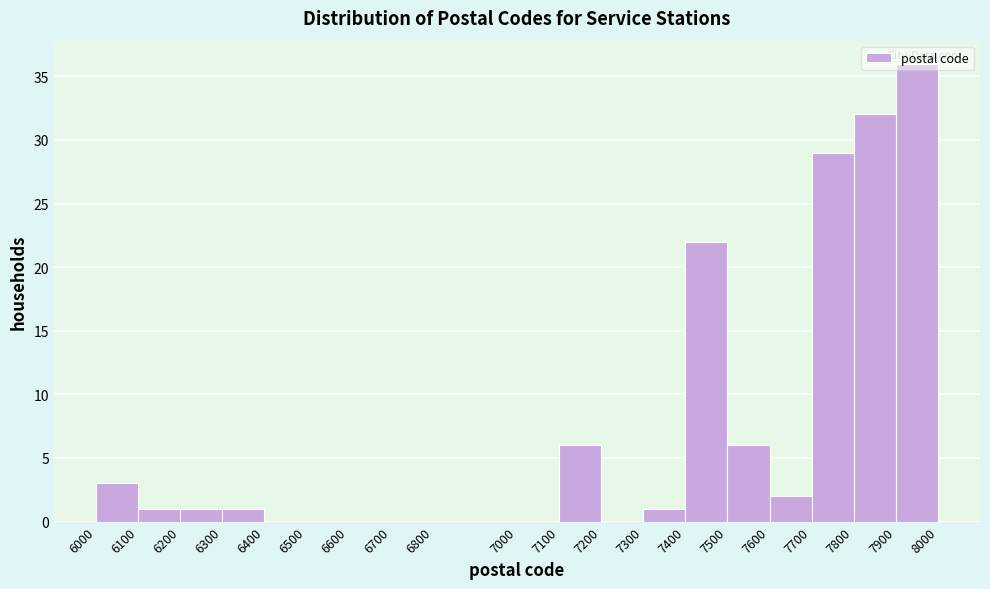

Reading left to right, list every bar in this chart as the range it spans on the x-axis followed by its height. The values are not printed on the chart, so give them approximately, as read against the axis.

6000 to 6100: 3
6100 to 6200: 1
6200 to 6300: 1
6300 to 6400: 1
6400 to 6500: 0
6500 to 6600: 0
6600 to 6700: 0
6700 to 6800: 0
6800 to 7000: 0
7000 to 7100: 0
7100 to 7200: 6
7200 to 7300: 0
7300 to 7400: 1
7400 to 7500: 22
7500 to 7600: 6
7600 to 7700: 2
7700 to 7800: 29
7800 to 7900: 32
7900 to 8000: 36